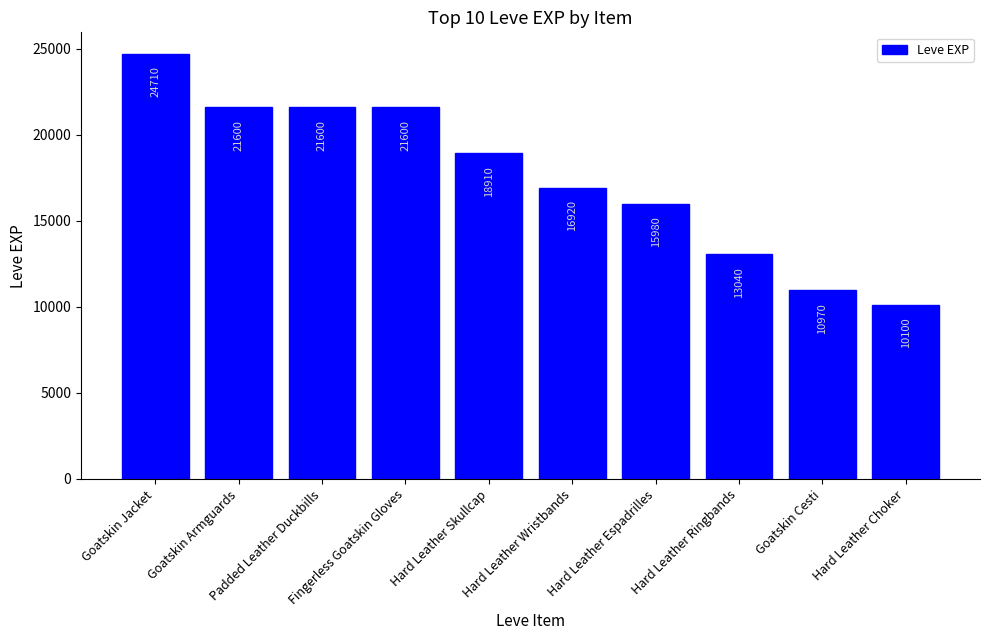

What is the label of the 8th bar from the right?

Padded Leather Duckbills